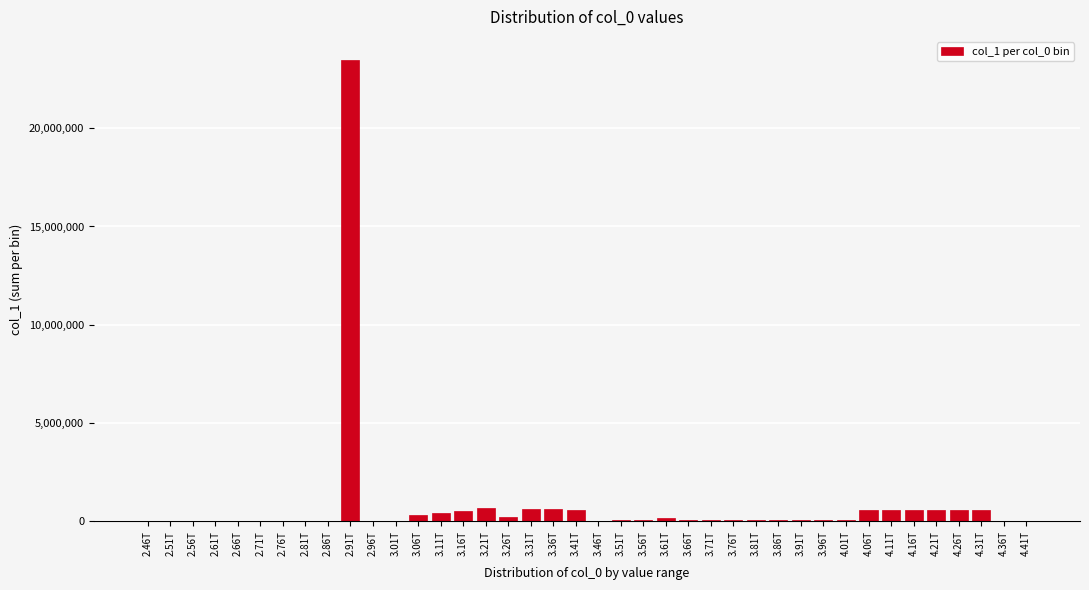

What is the change in value from 2.61T to 4.21T?

+559597.3